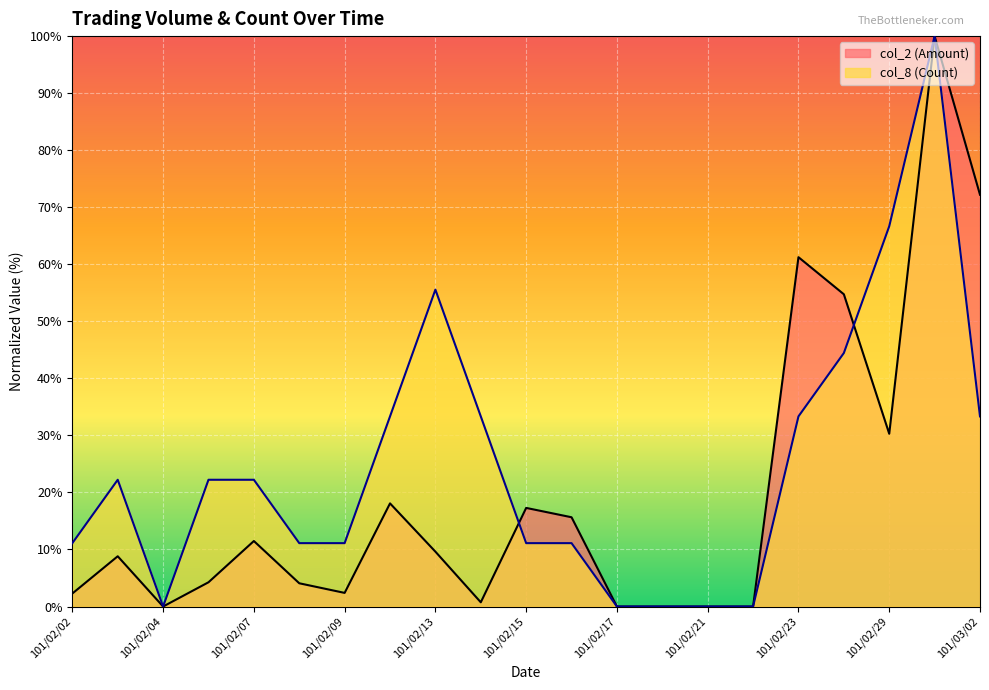

Which series has the largest total across all categories?

col_8 (Count)